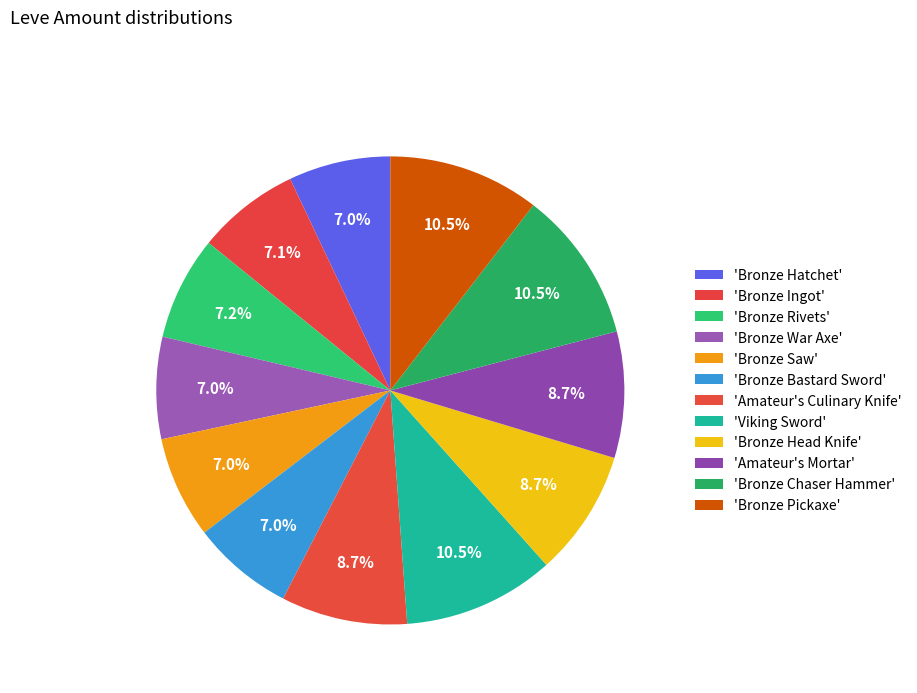

Which category has the smallest portion of the pie?

Bronze Hatchet